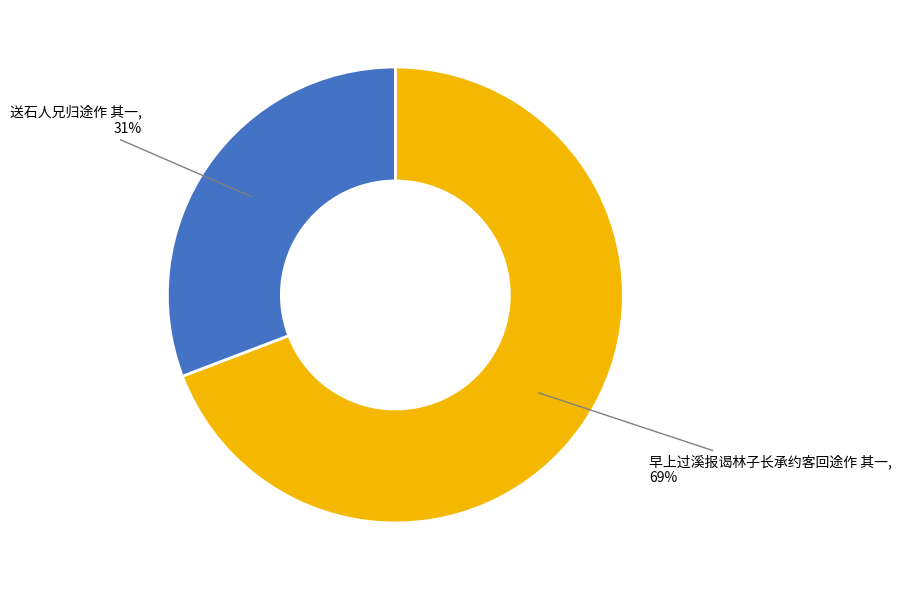

To the nearest percent, what is the average slice percentage?

50%